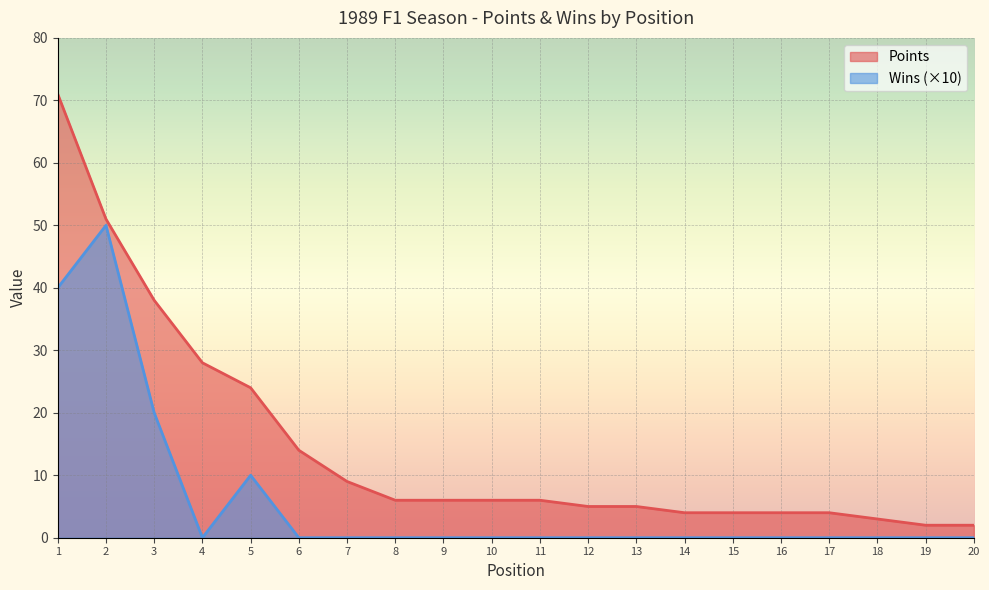

Is it true that Points equals 9 at 7?

True